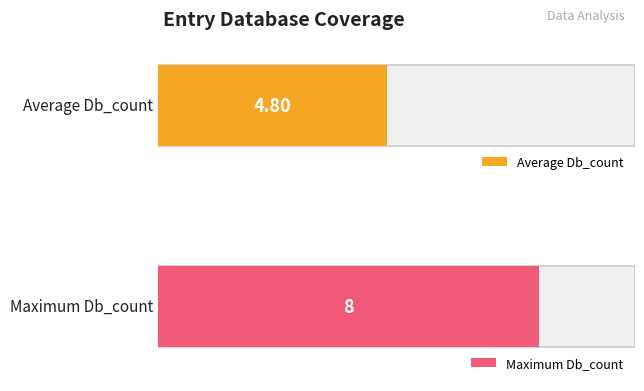

What is the greatest value displayed?

8